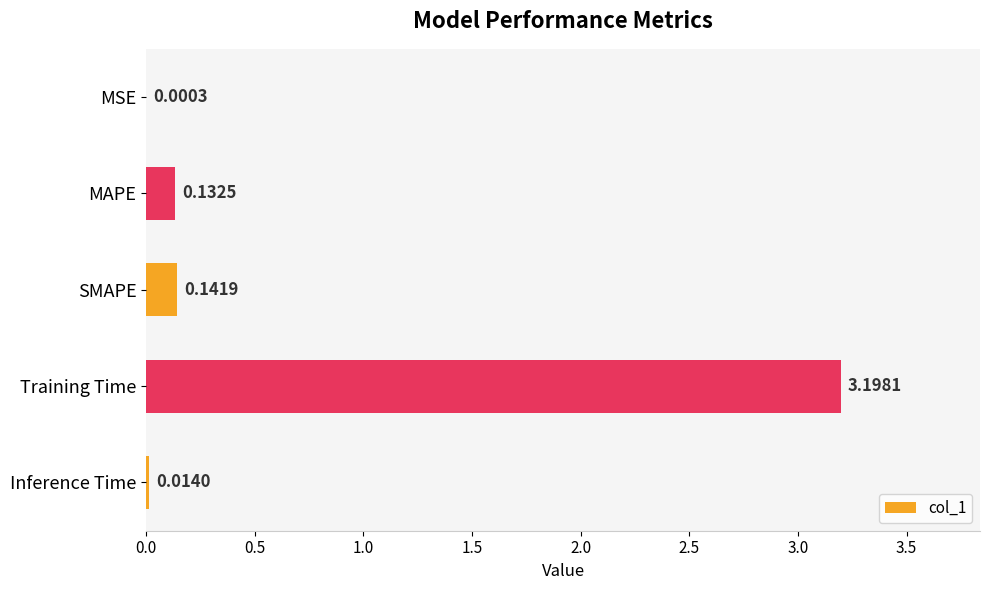

Where is the data nearest to the value 1?

SMAPE